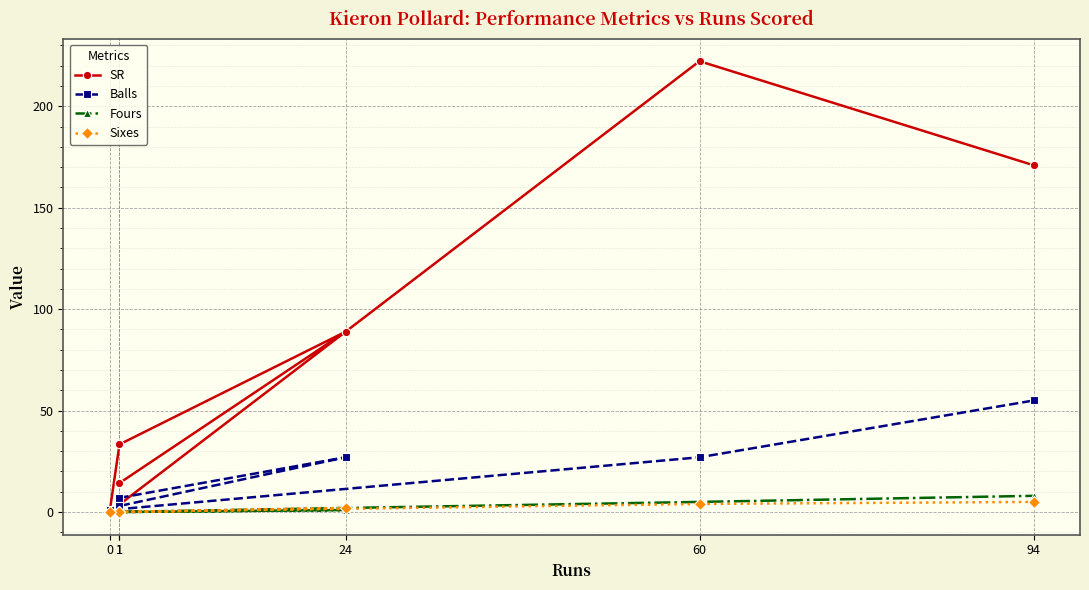

How many Fours values are between 0 and 5?

5